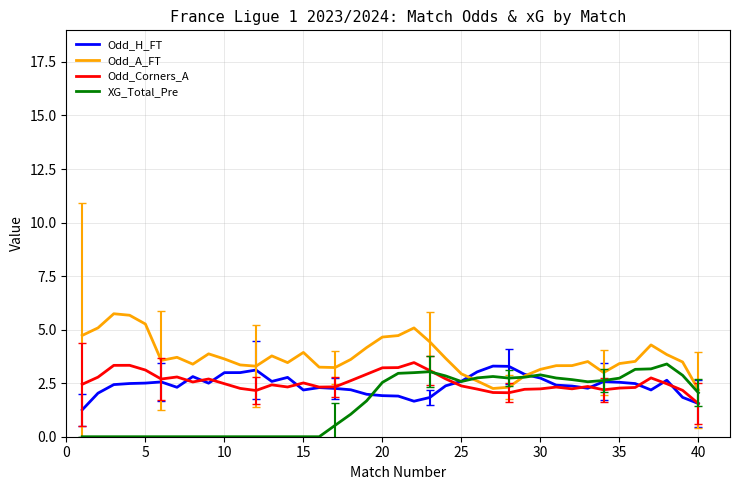

True or false: Odd_Corners_A and Odd_A_FT intersect in this chart.

False